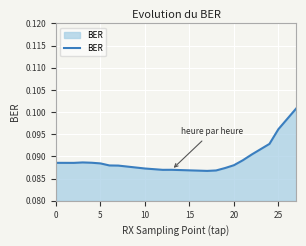

Count the number of data series in this chart.

1